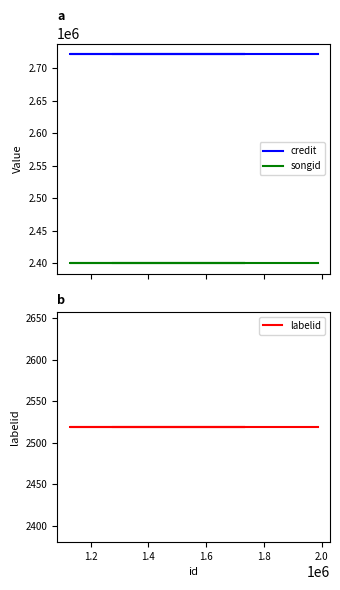

What is the value of the credit point at the 3rd from the left?

2722182